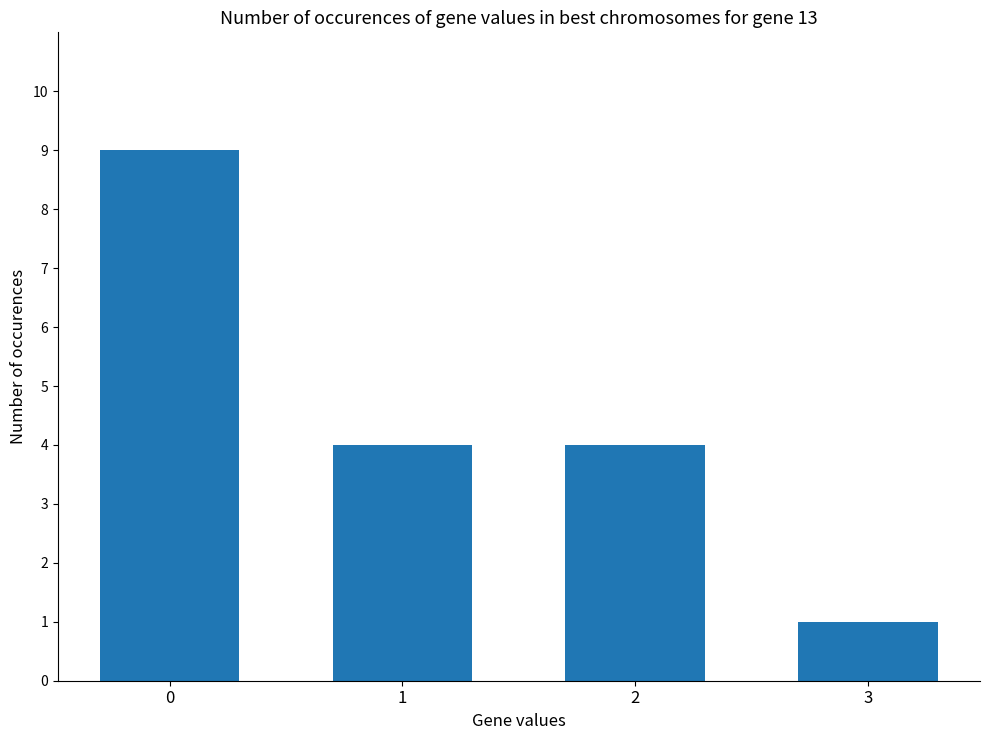

Count the number of categories in the chart.

4